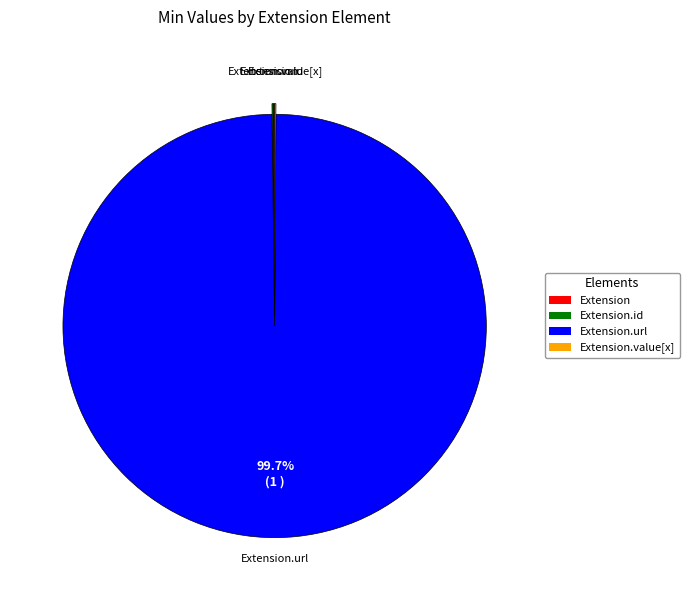

Is there a majority slice in this chart?

Yes